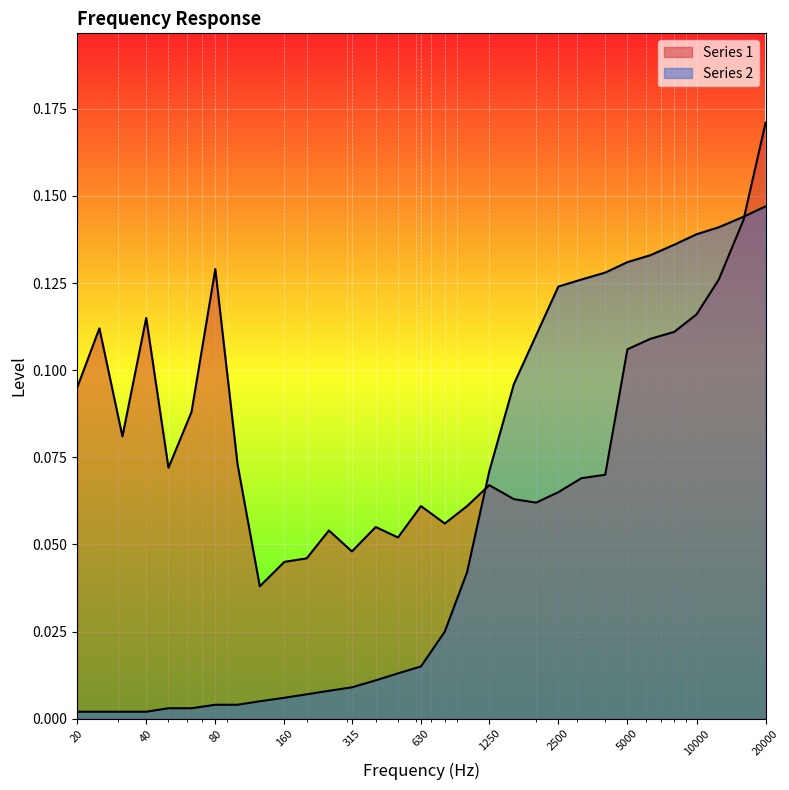

Which series ends up on top after the final intersection of Series 1 and Series 2?

Series 1